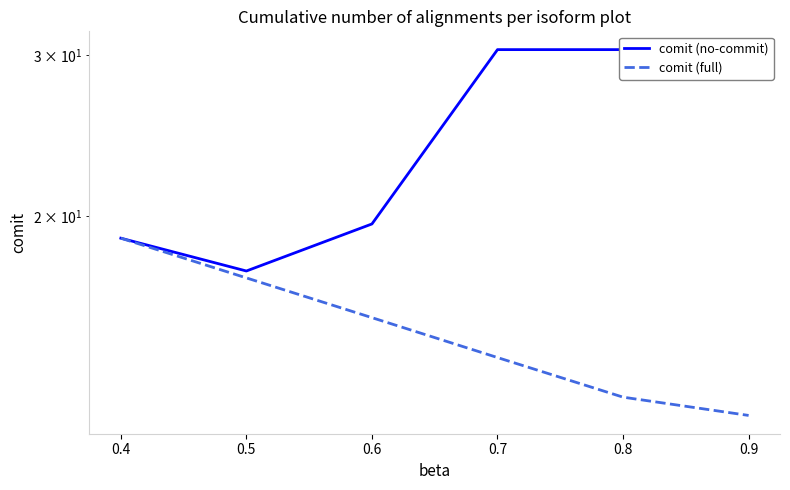

Reading right to left, list all the values displayed in this chart.

comit (no-commit): 30.4	30.4	30.4	19.6	17.4	18.9
comit (full): 12.1	12.7	14.0	15.5	17.1	18.9